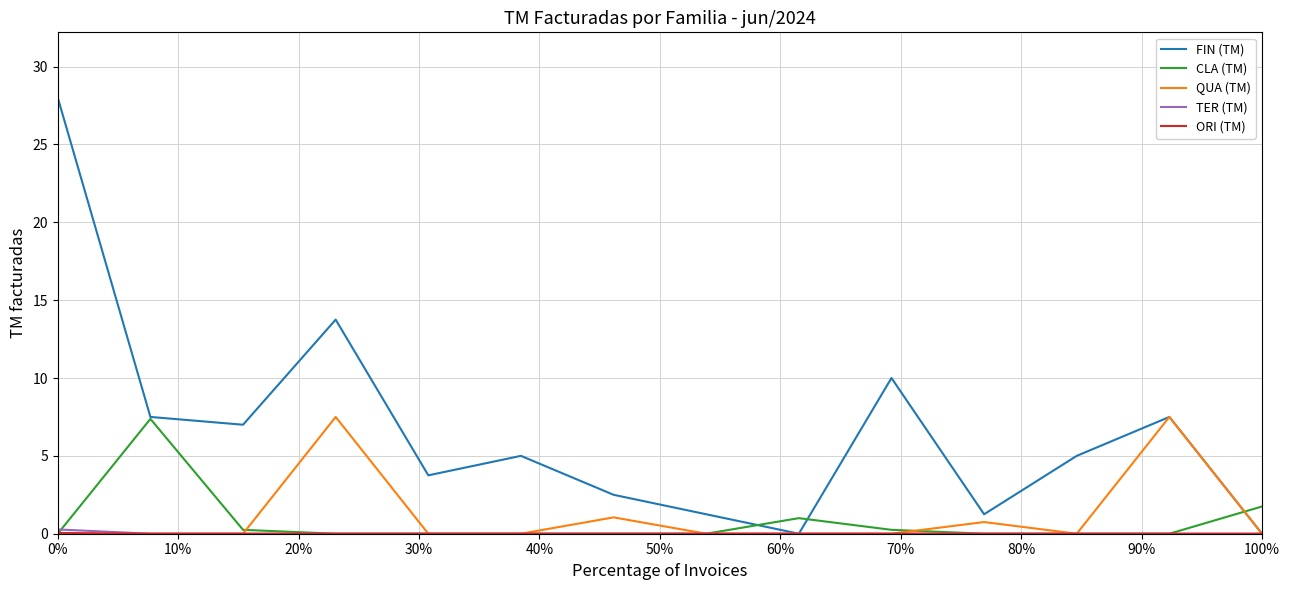

Which series has the largest total across all categories?

FIN (TM)